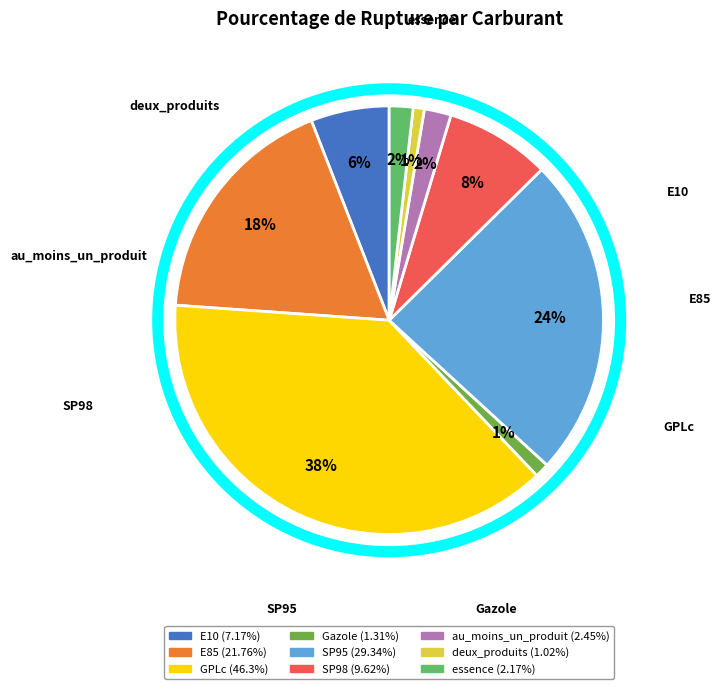

Which has a higher value, deux_produits or SP95?

SP95